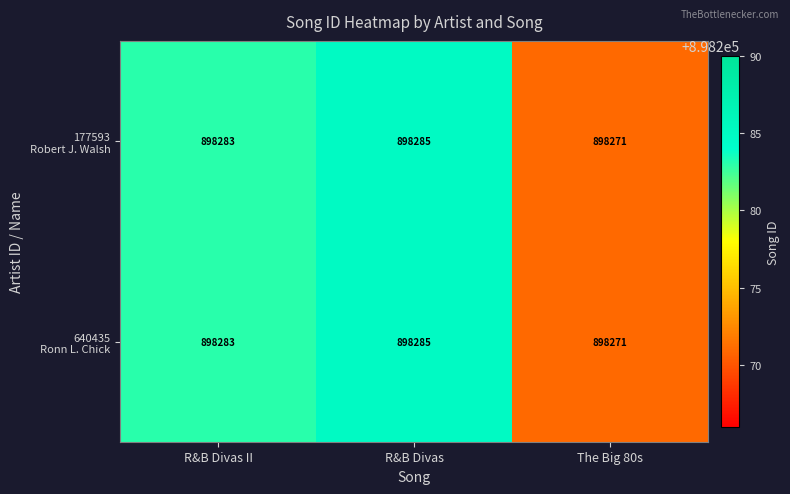

What is the greatest value displayed?

898285